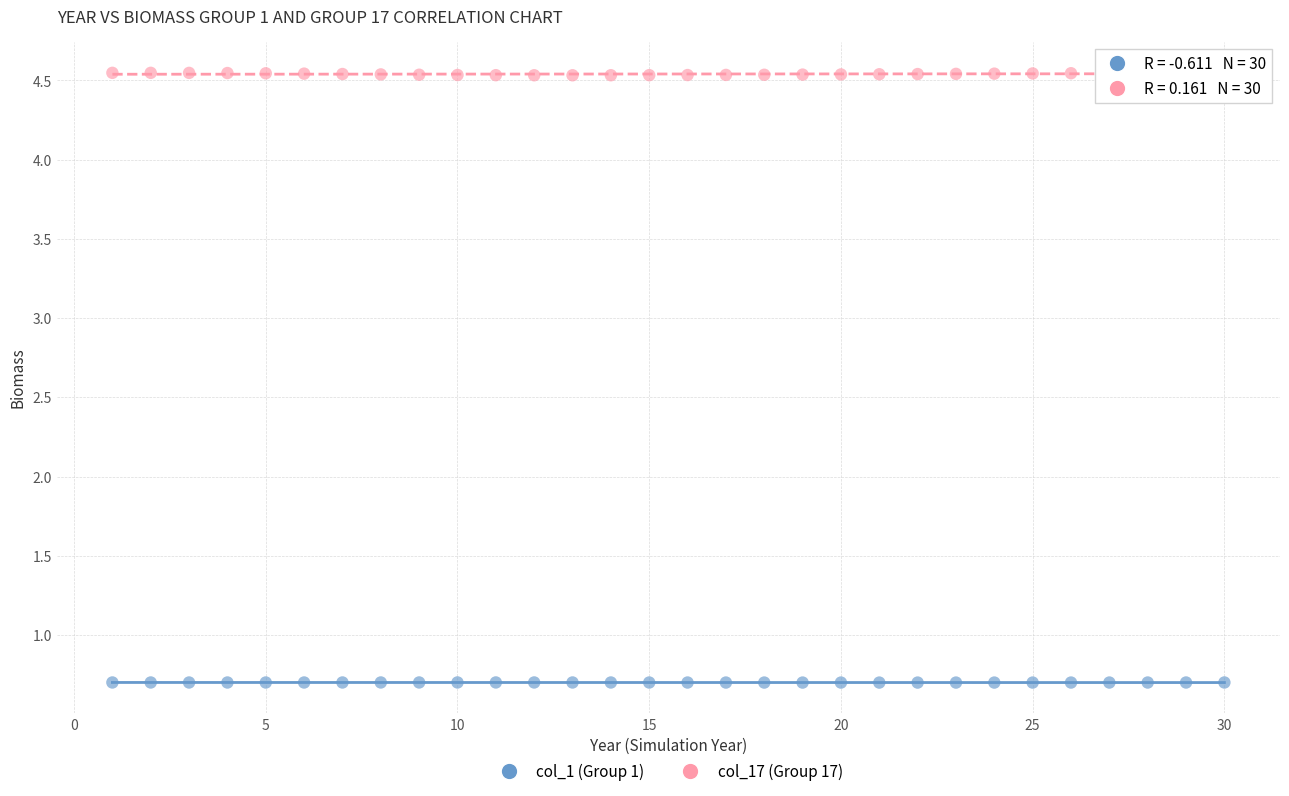

Across all data points, what is the range of X values (max minus min)?

29.0